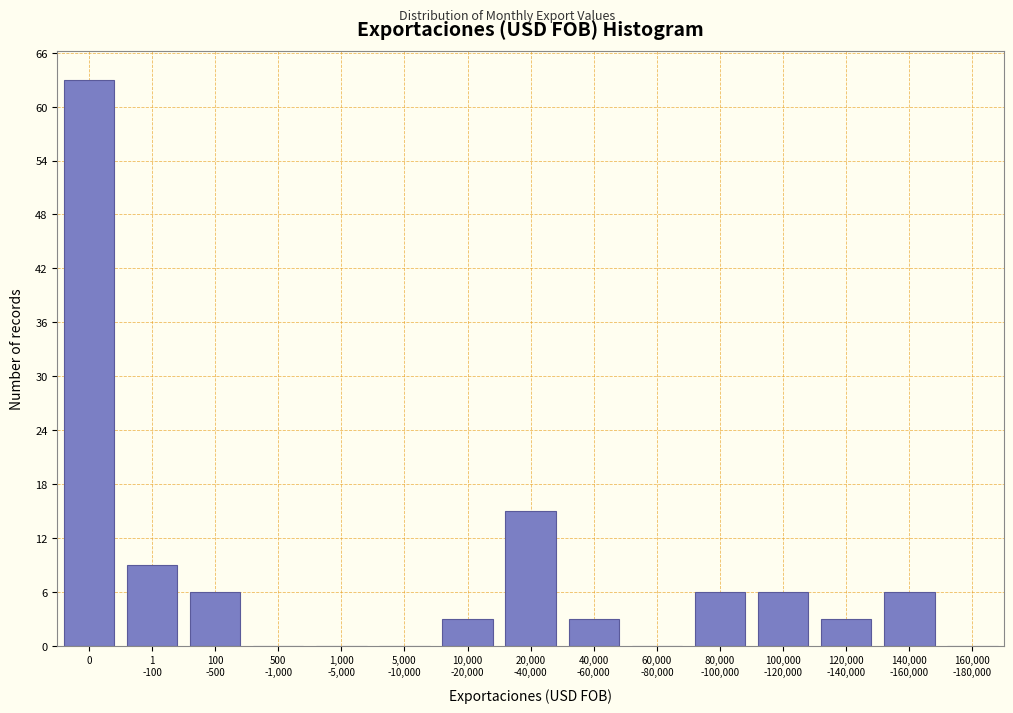

What is the sum of all values?

120